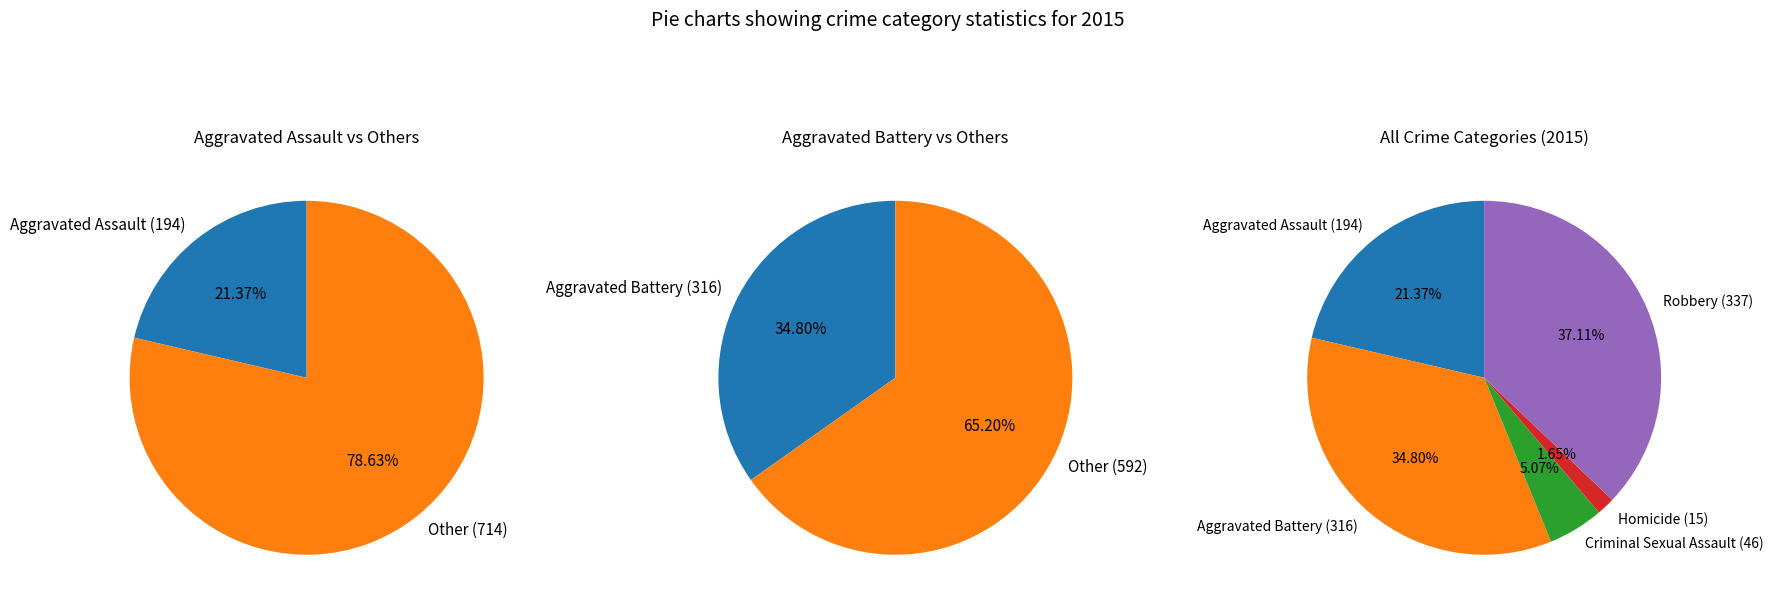

True or false: Aggravated Assault accounts for 16% of the total.

False